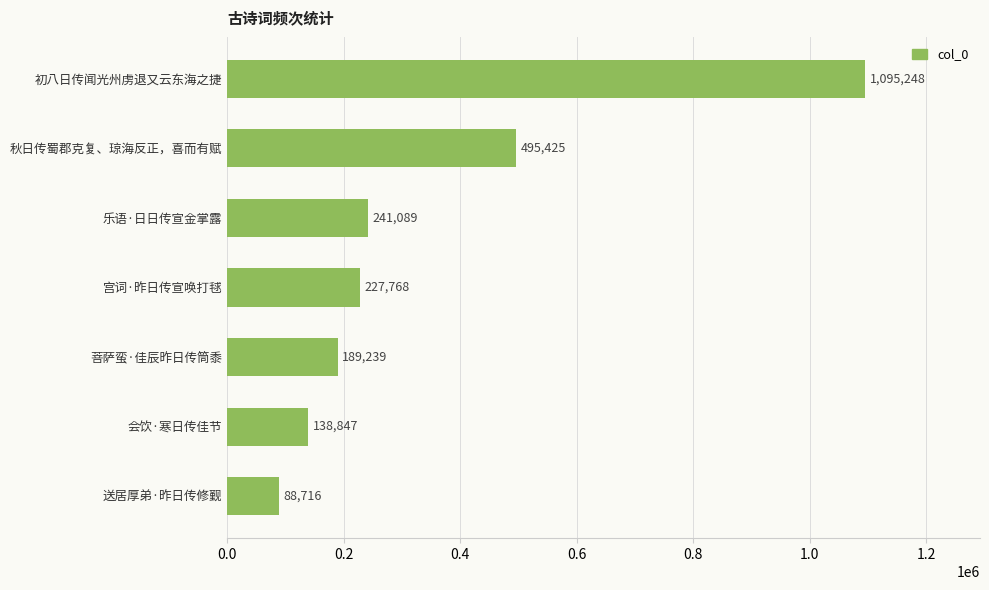

Which has a higher value, 会饮·寒日传佳节 or 秋日传蜀郡克复、琼海反正，喜而有赋?

秋日传蜀郡克复、琼海反正，喜而有赋